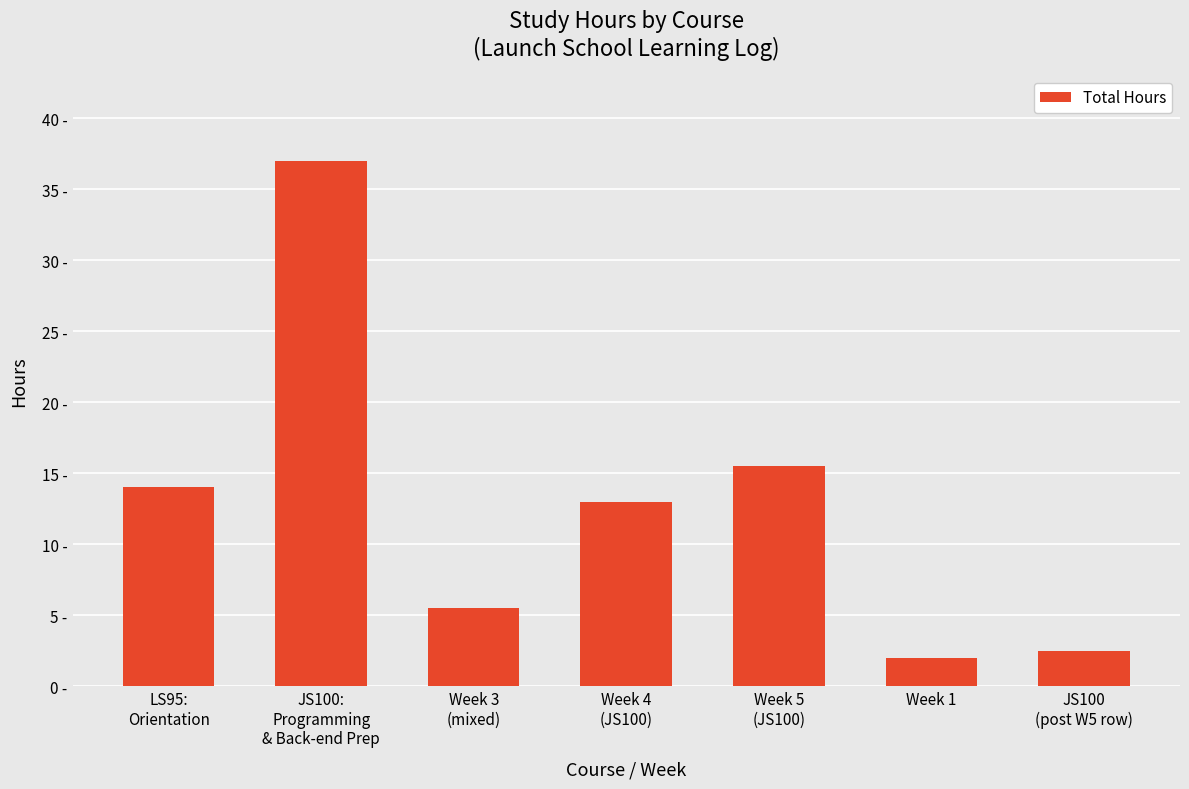

True or false: the data shows 2.5 at JS100
(post W5 row).

True